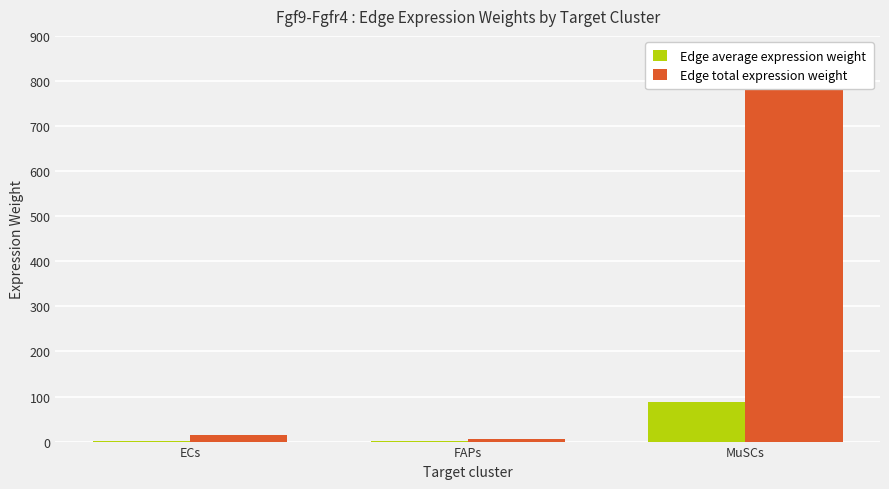

Count the number of categories in the chart.

3